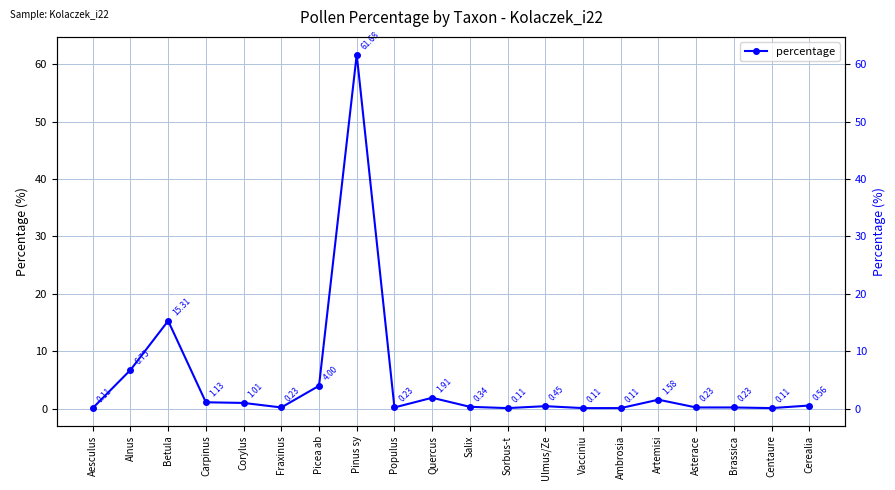

How many points are lower than both their immediate neighbors (excluding endpoints)?

4